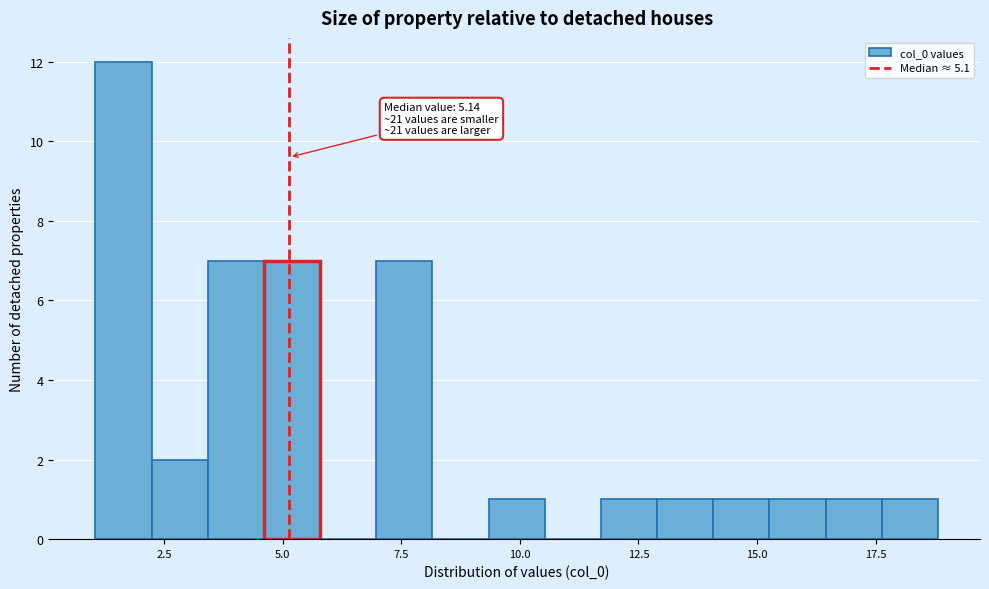

Around what value on the x-axis is the tallest bar? Give the approximate position of its centre, as read against the axis.

1.5